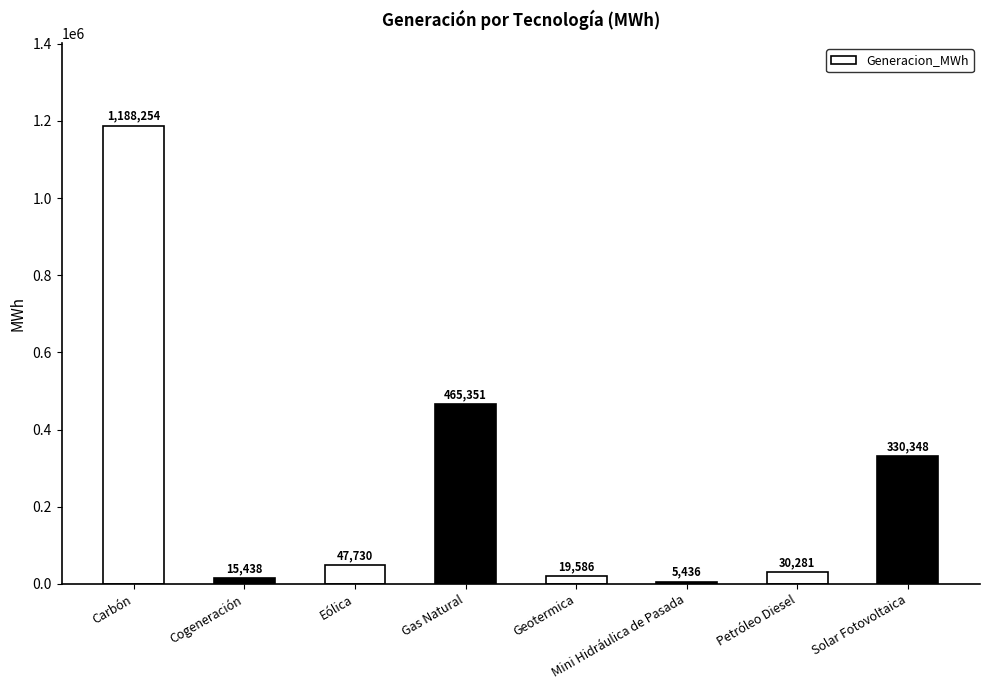

The value at Eólica is 47730.2. True or false?

True